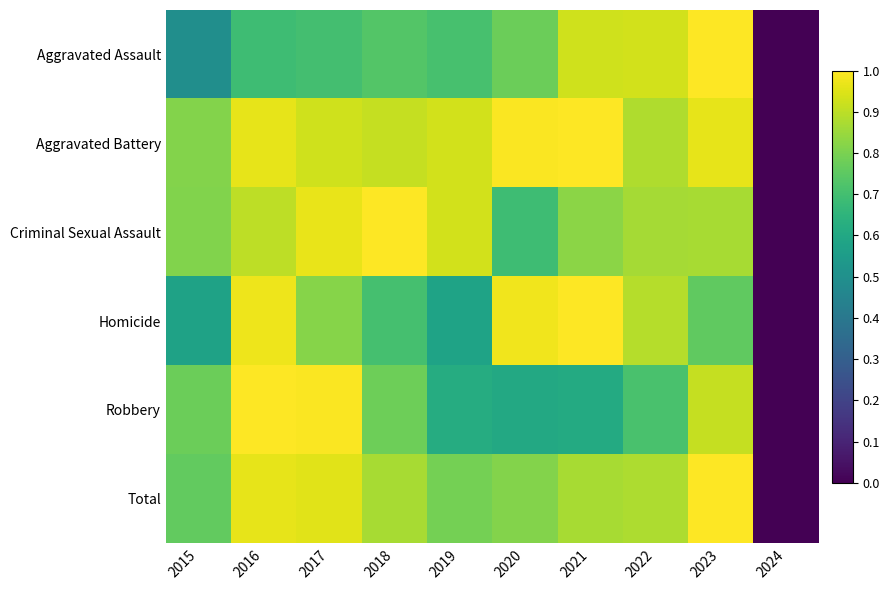

What is the spread (max minus min) of values at 2018?

0.3